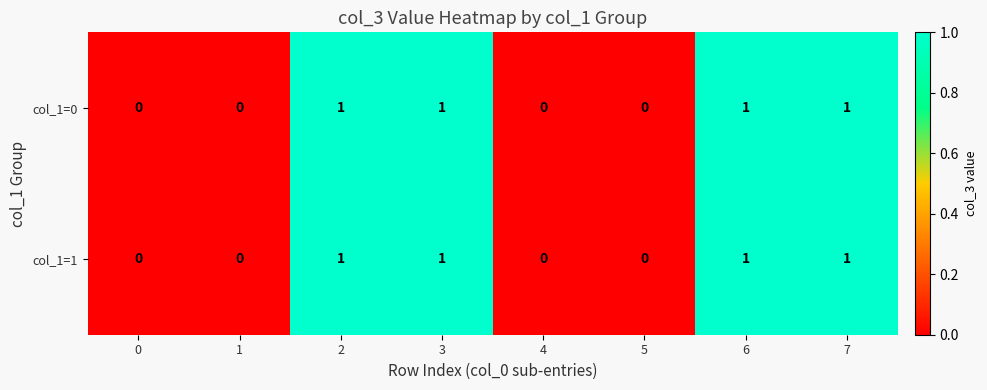

The col_1=0 series shows 2 at 3. True or false?

False